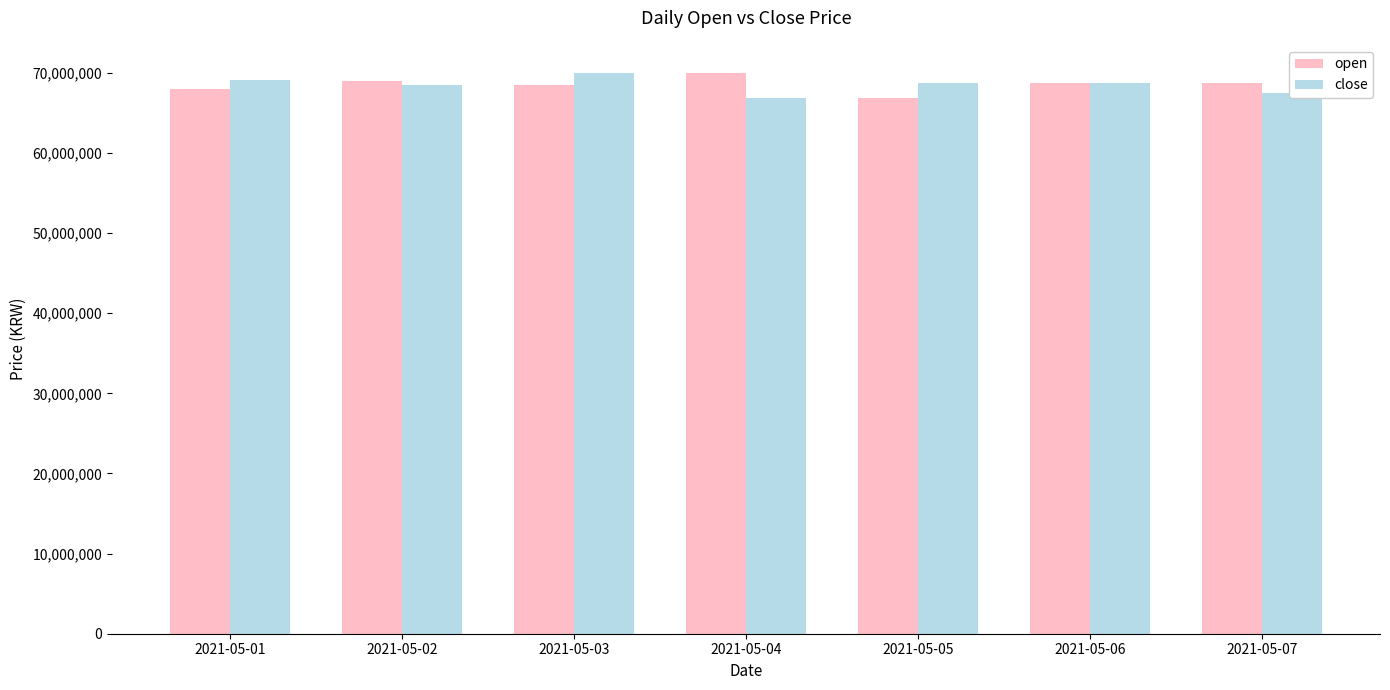

What is the minimum value for close?

66829000